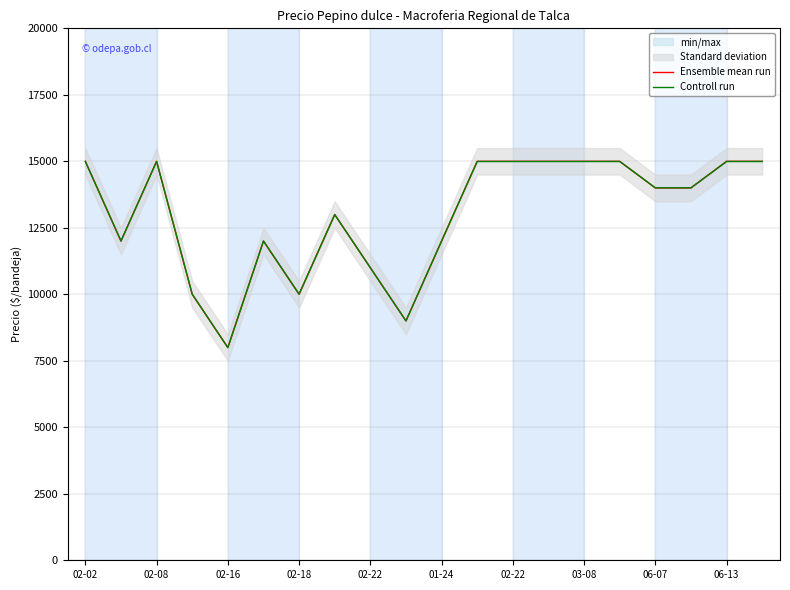

How many values in the Ensemble mean run series are below 14000?

9